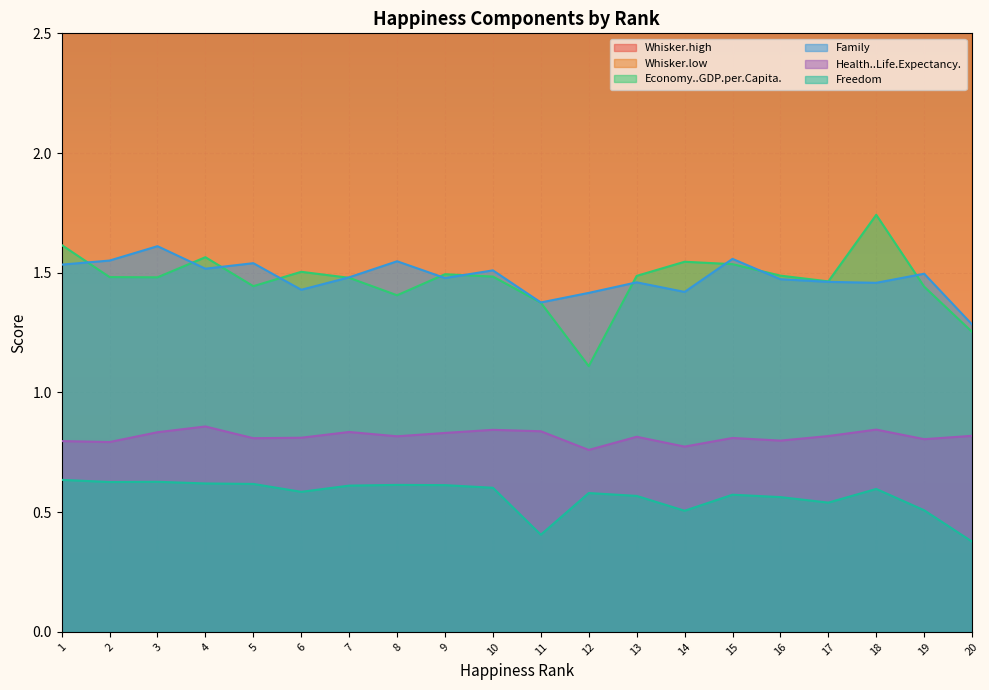

What is the approximate value of Family at 17?

1.5